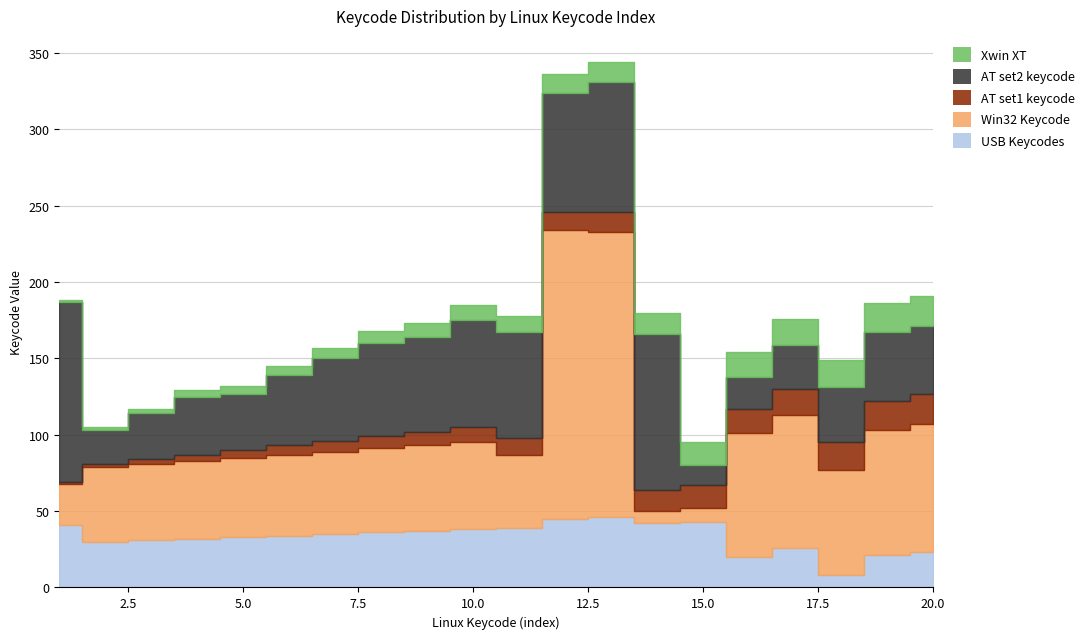

The value of Xwin XT at 2 is 4. True or false?

False